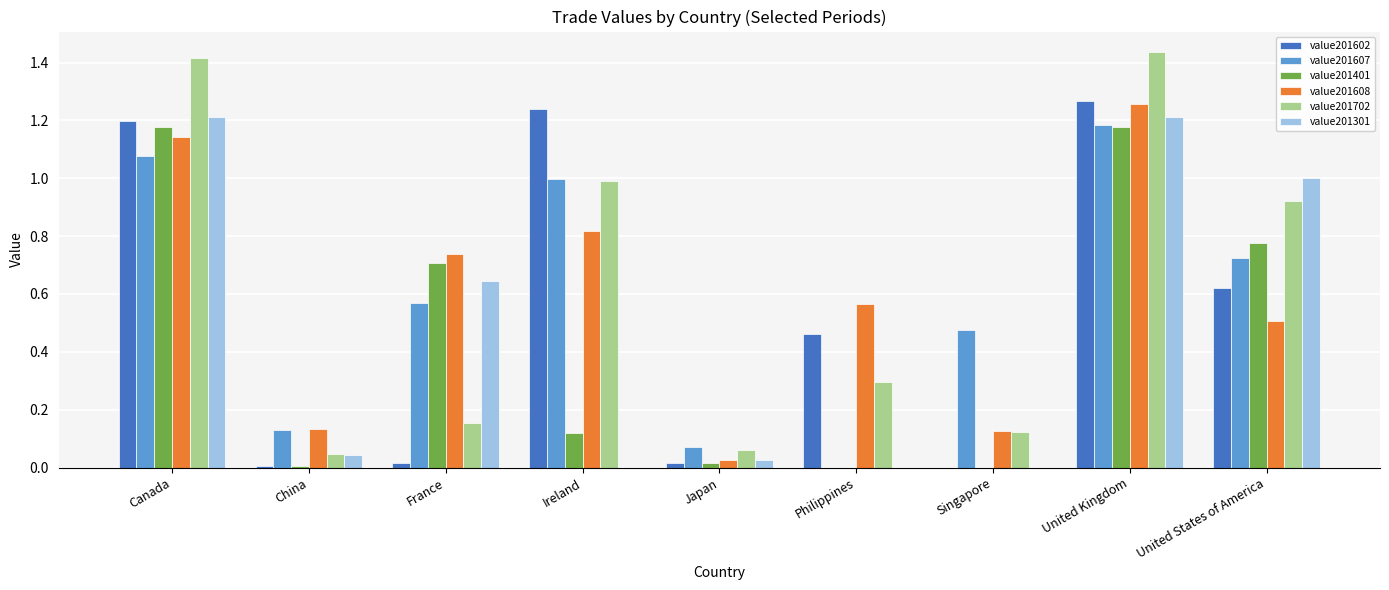

True or false: value201608 has a value of 0.5 at United States of America.

True